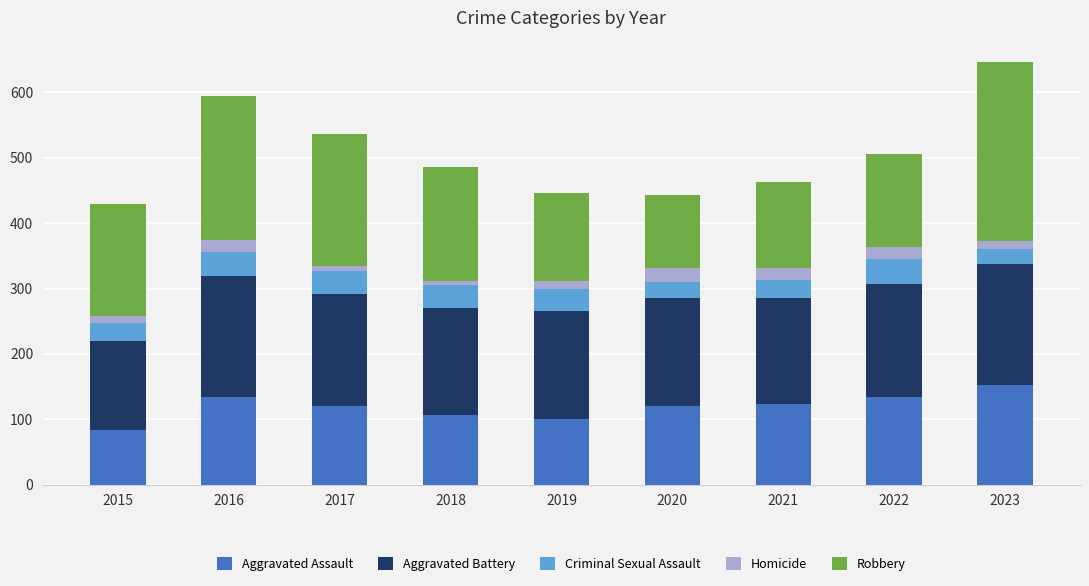

Is it true that Aggravated Assault equals 101 at 2019?

True